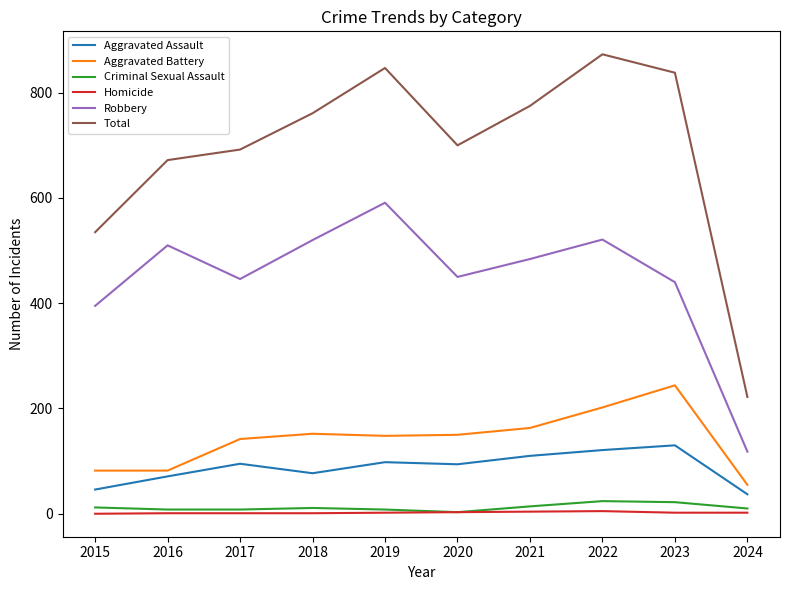

At which label is Robbery closest to 354?

2015